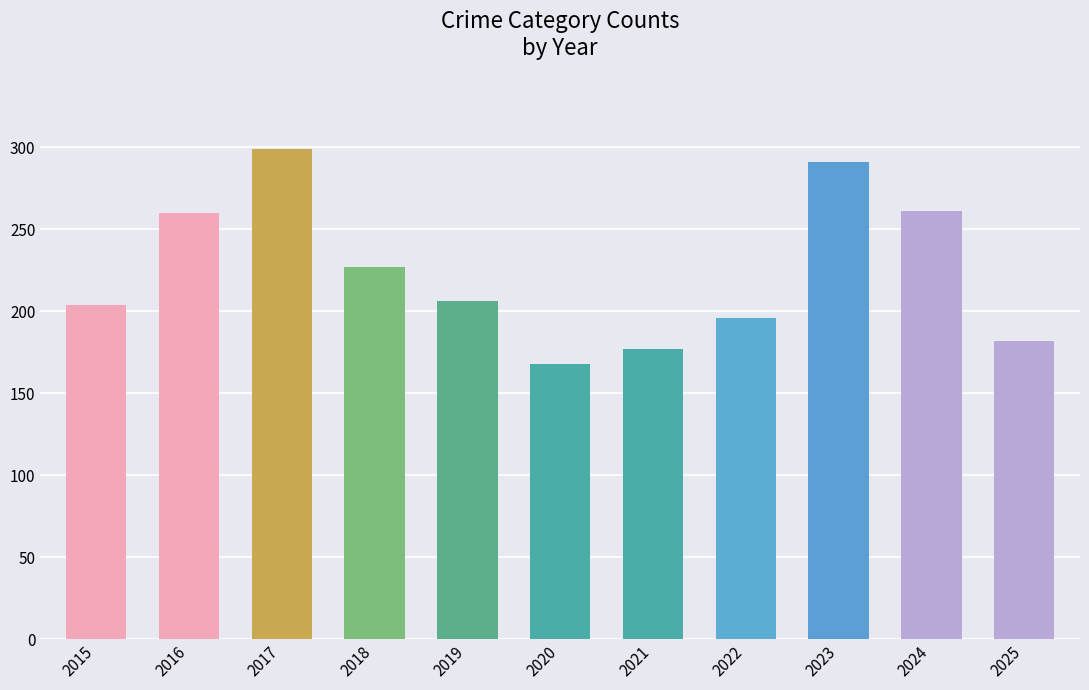

At which label does the data first exceed 206?

2016